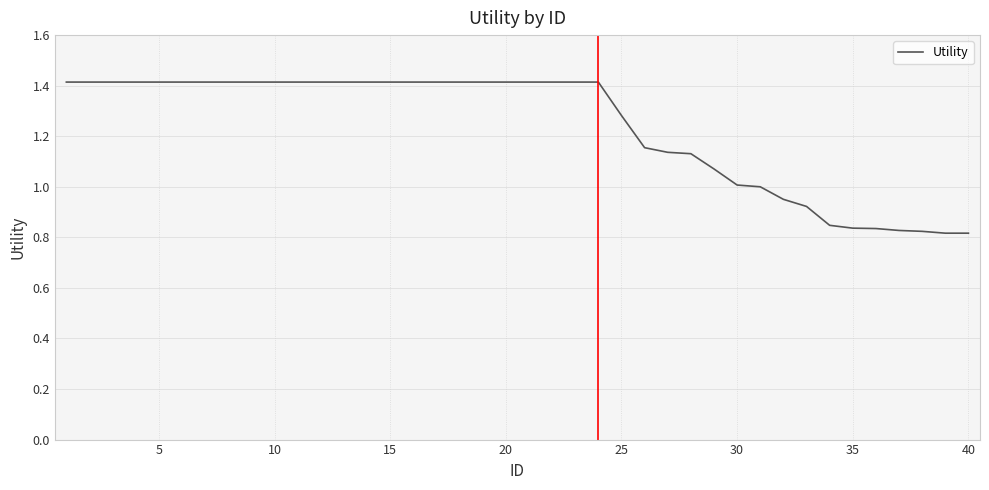

What is the greatest value displayed?

1.4